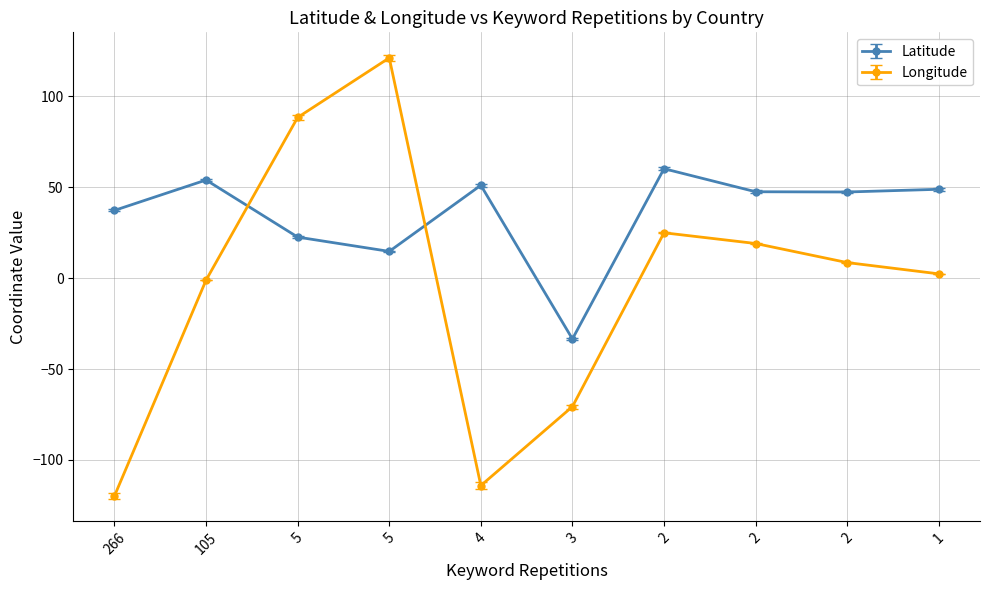

Reading right to left, extract all data points from this chart.

Latitude: 1=48.9	2=47.4	2=47.5	2=60.2	3=-33.5	4=51.1	5=14.7	5=22.6	105=54.0	266=37.3
Longitude: 1=2.3	2=8.6	2=19.0	2=24.9	3=-70.6	4=-114.1	5=121.1	5=88.4	105=-1.1	266=-119.8